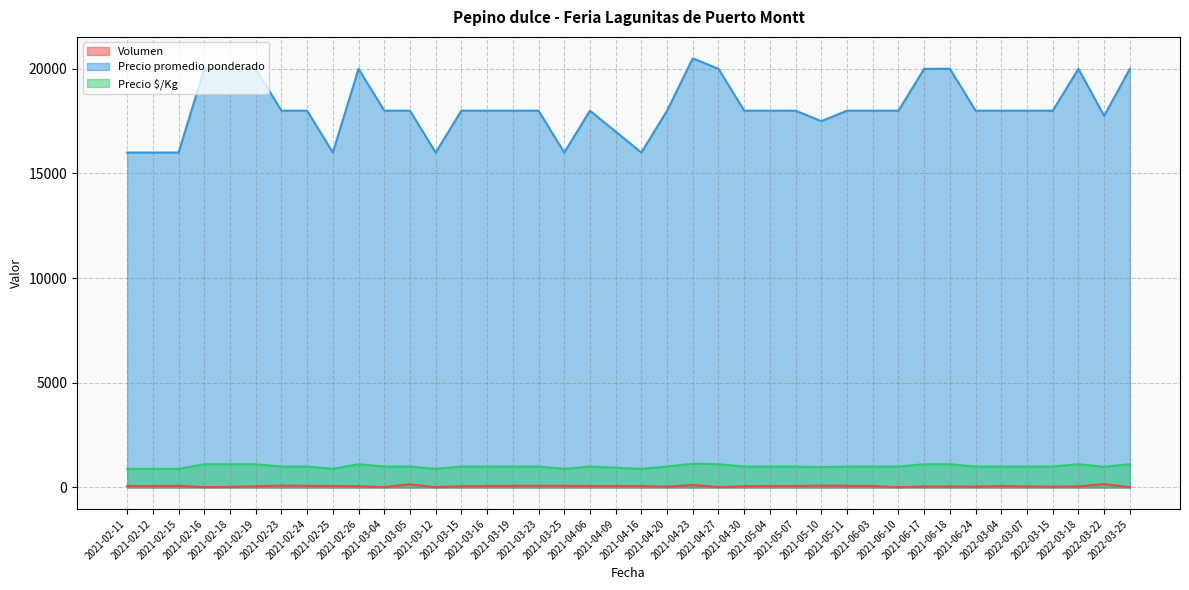

What is the sum of the Volumen values at 2021-06-17 and 2021-03-25?

130